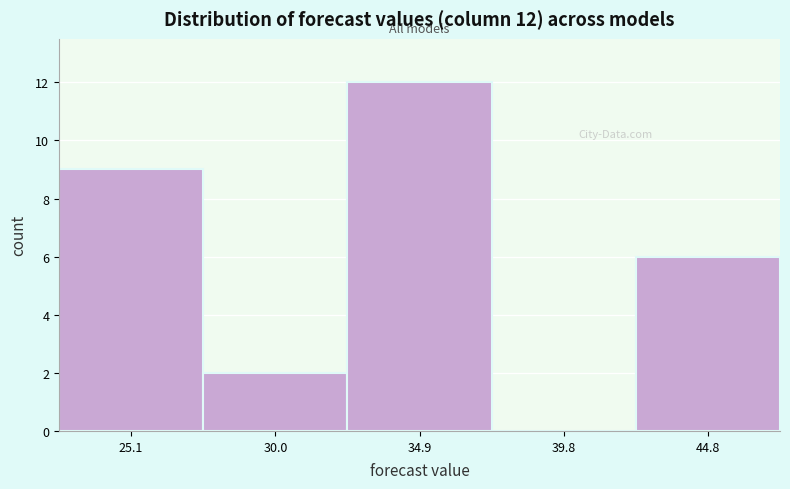

Over which range of the x-axis is the bar tallest?

32.5 to 37.5